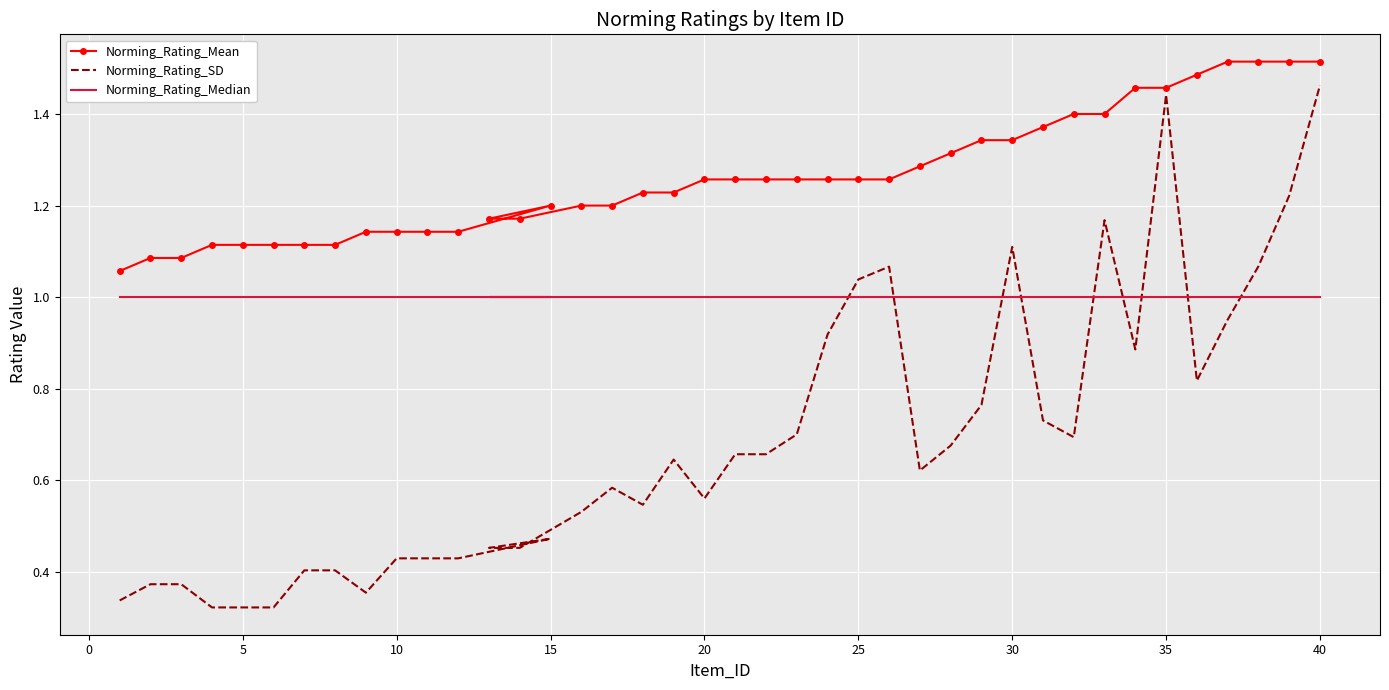

Which series has the largest total across all categories?

Norming_Rating_Mean